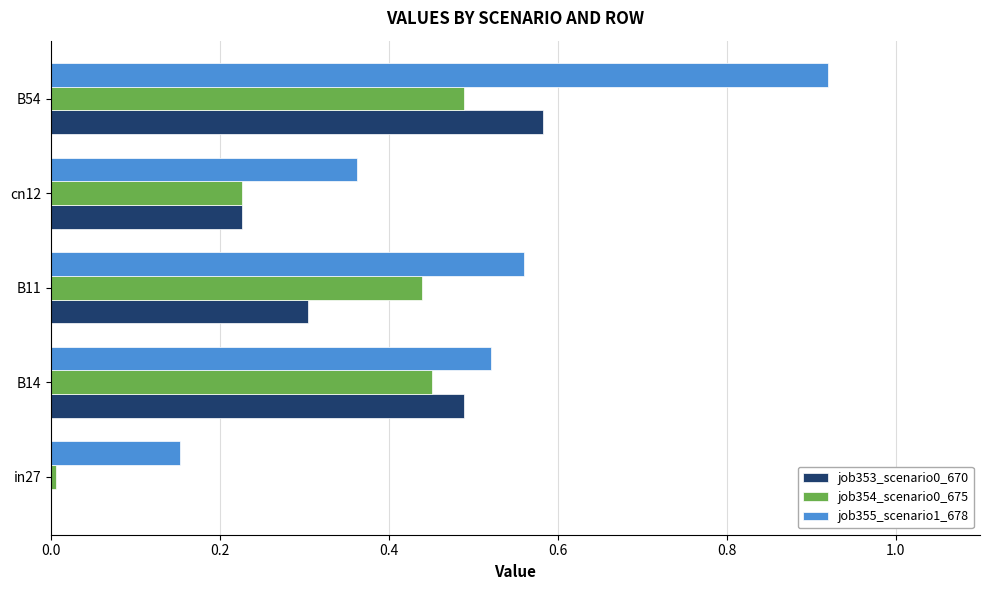

At which label does job353_scenario0_670 reach its peak?

B54